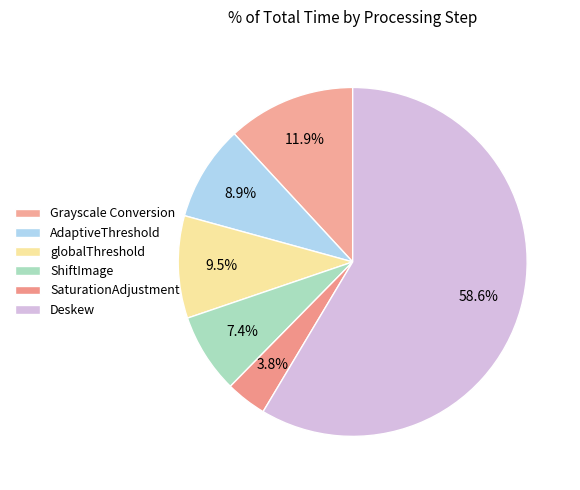

What percentage is the Deskew slice, to the nearest percent?

59%